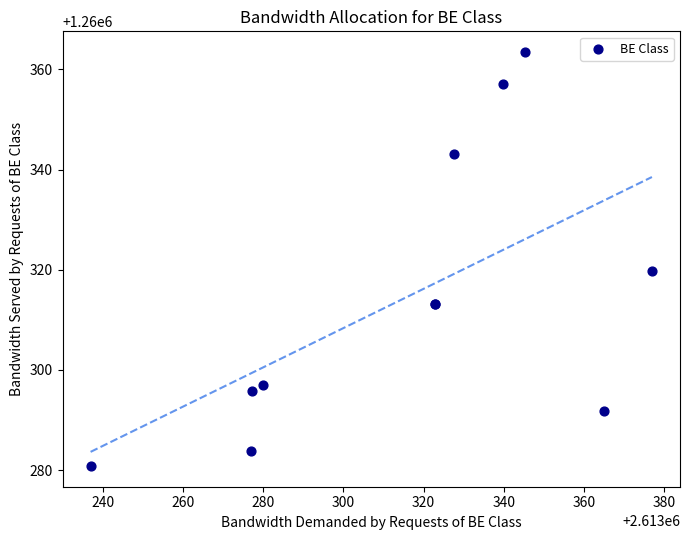

What Y value in the scatter plot is closest to 1260322?

1260319.7